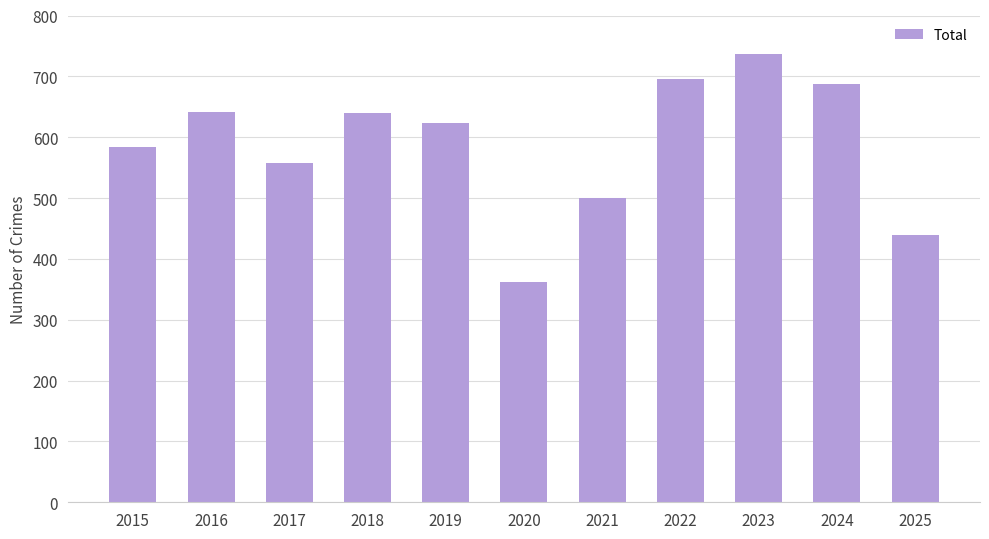

What is the difference between the values at 2019 and 2018?

15